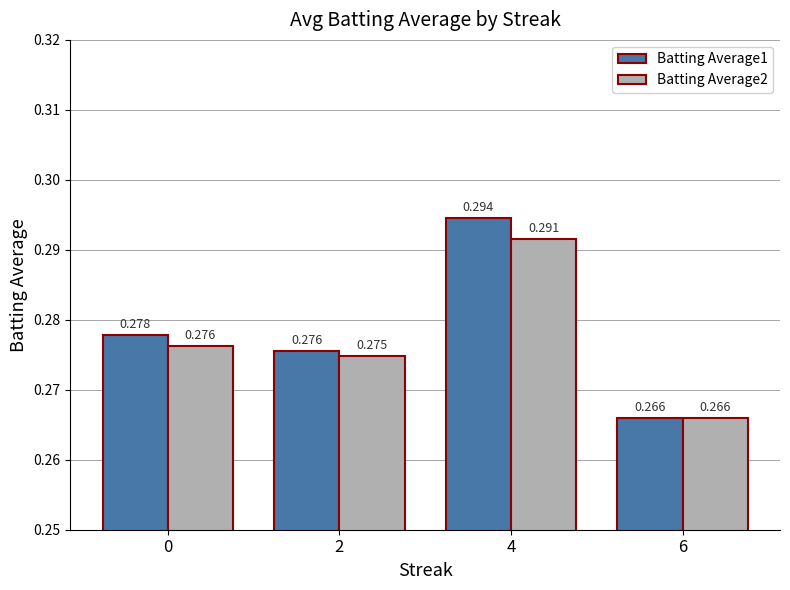

List the labels in order of Batting Average2 value, smallest first.

6, 2, 0, 4